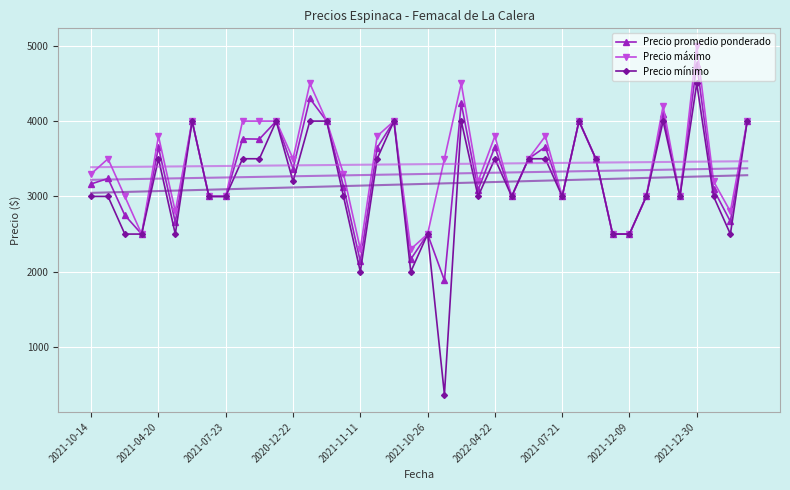

Count the number of categories in the chart.

40